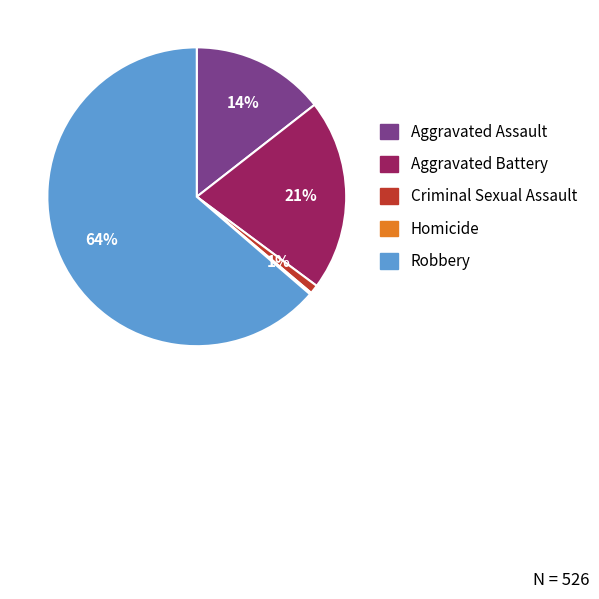

True or false: Robbery accounts for 51% of the total.

False